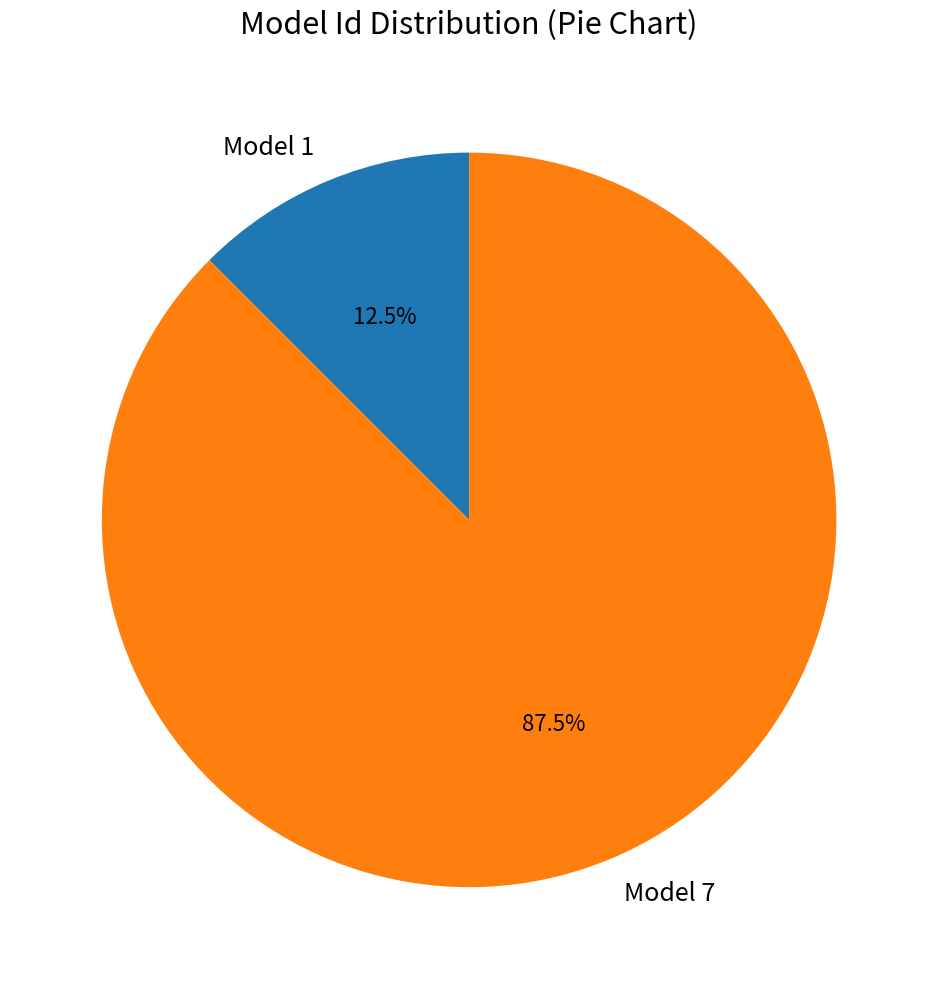

Which category has the biggest portion of the pie?

Model 7